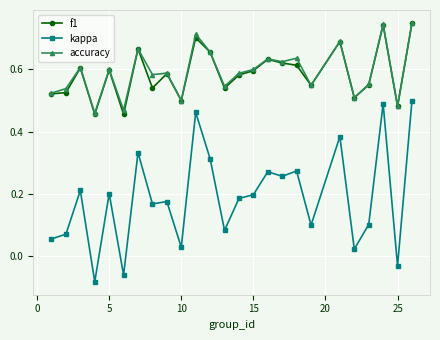

At how many categories does at least one series exceed 0?

25